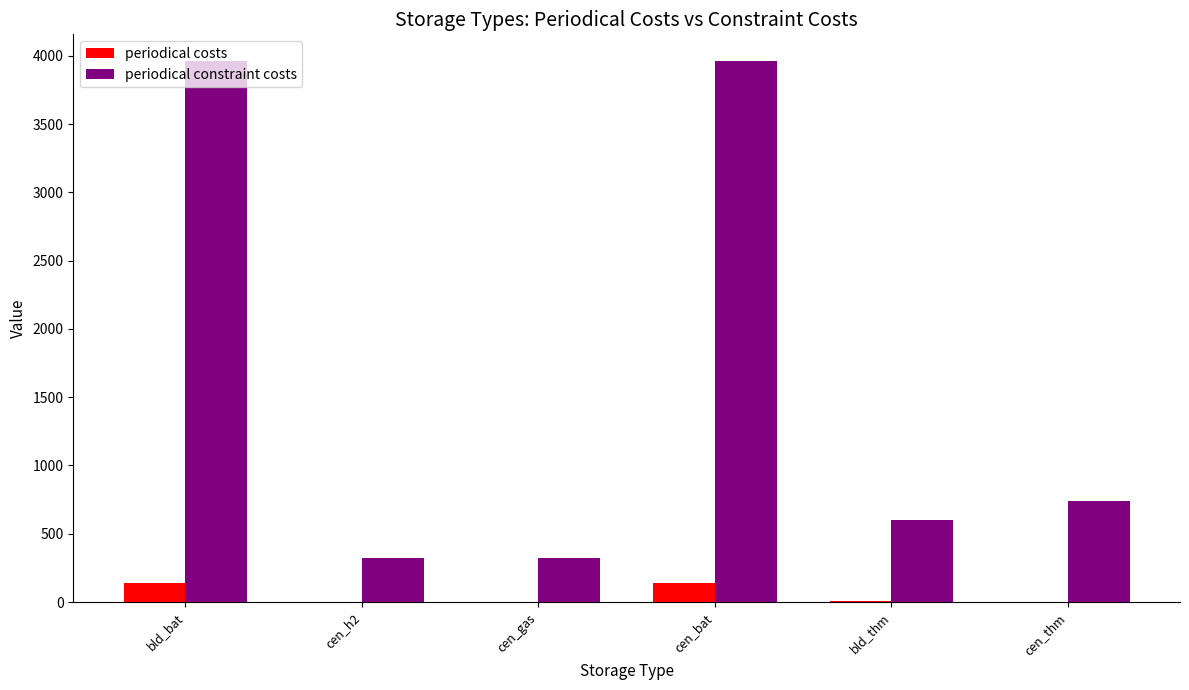

What is the sum of all periodical costs values?

290